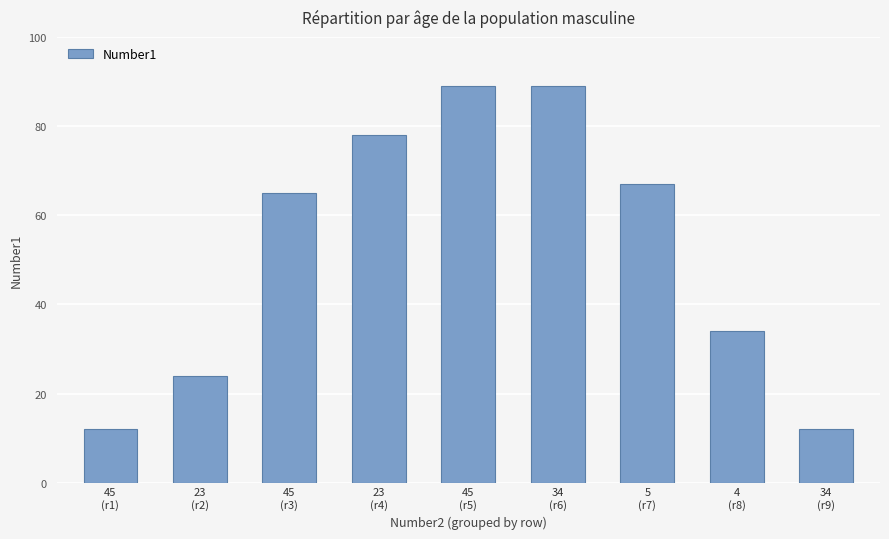

Reading right to left, what are all the values shown in this chart?

12	34	67	89	89	78	65	24	12